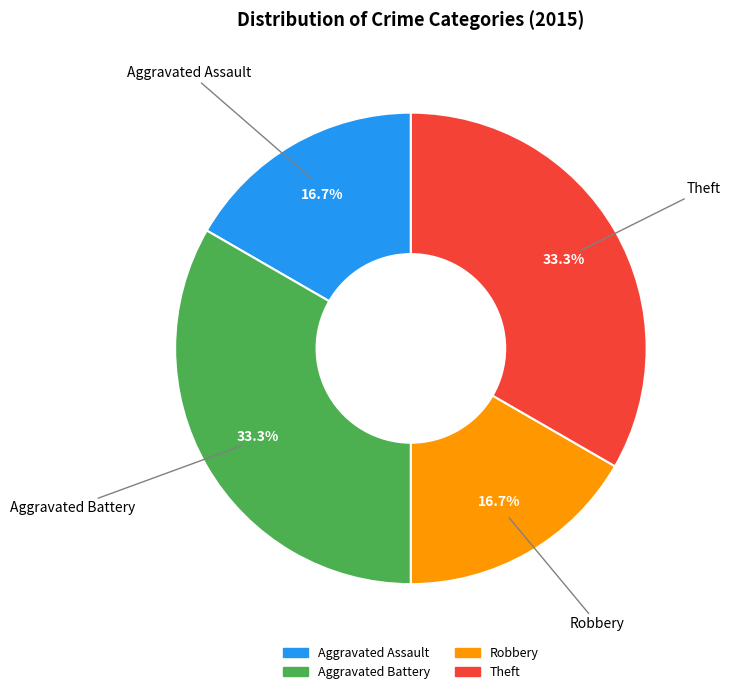

To the nearest percent, what percentage of the pie is Aggravated Battery?

33%